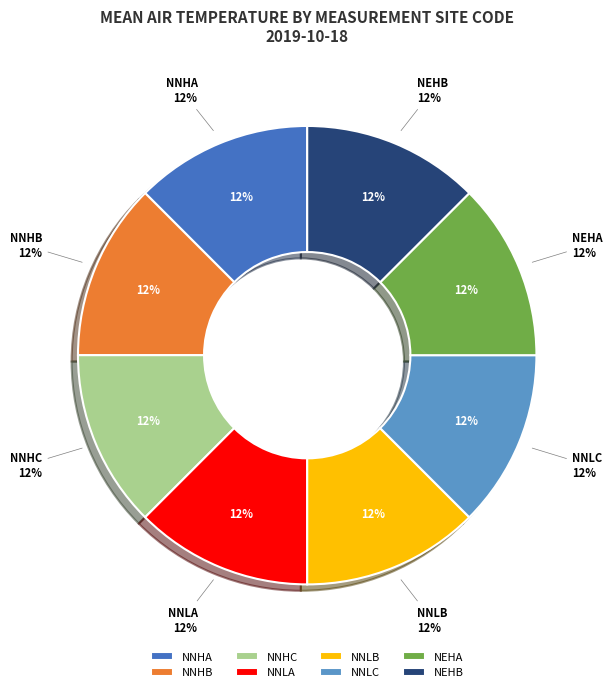

Which slice is the largest?

NNHA